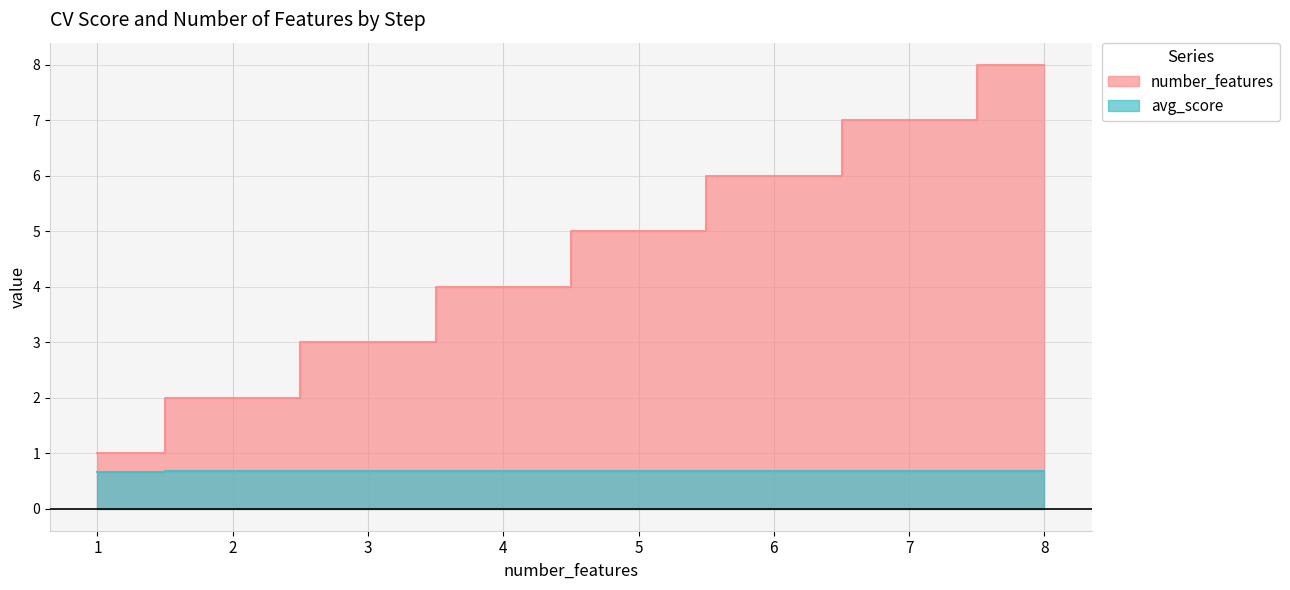

What is the minimum value shown in the chart?

0.7